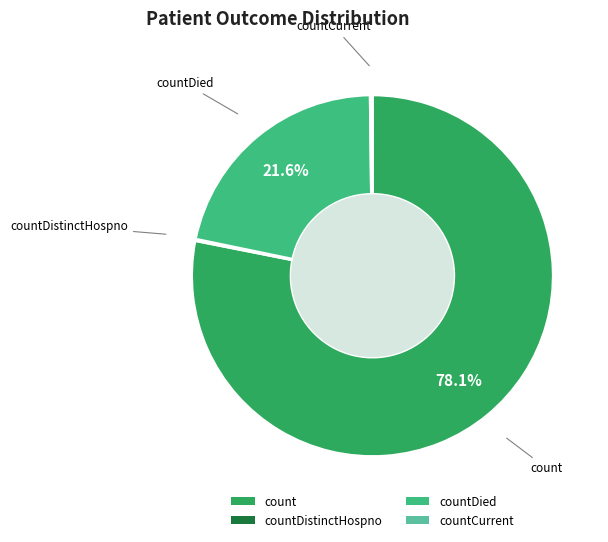

To the nearest percent, what is the average slice percentage?

25%